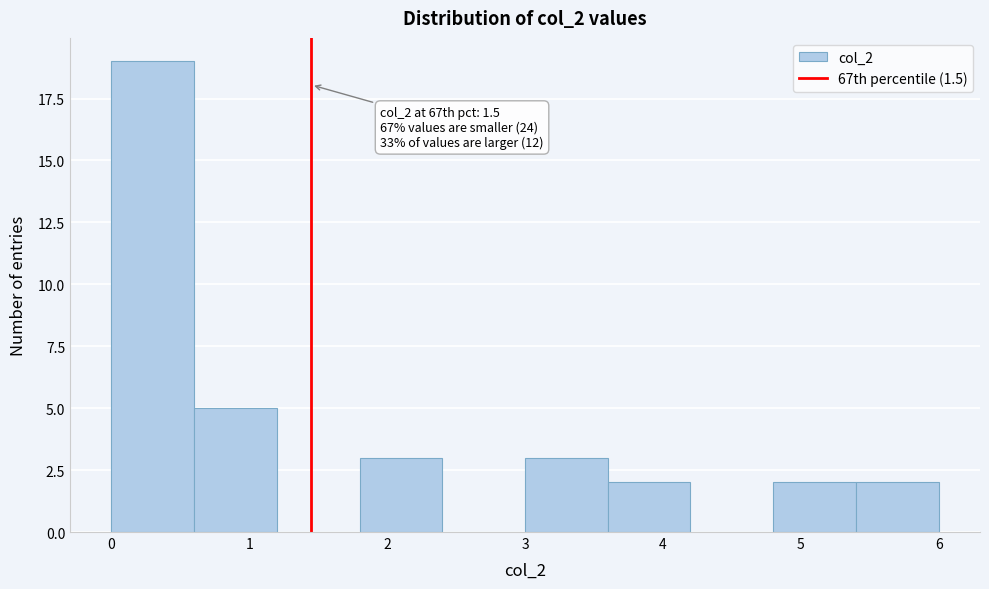

Which range on the x-axis has the tallest bar?

0.0 to 0.6